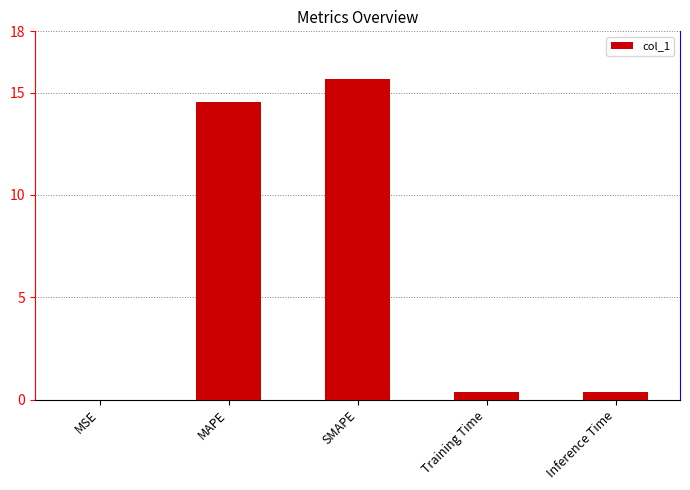

Are the bars horizontal?

No